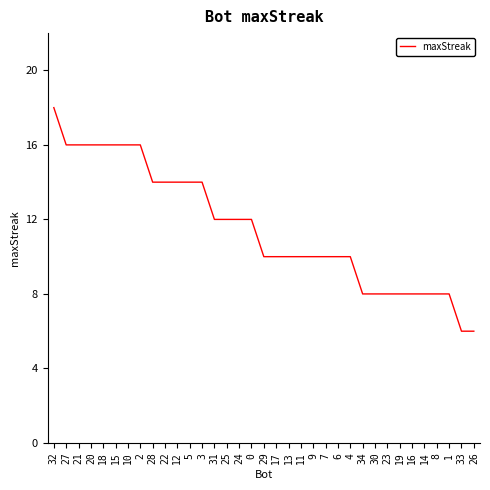

Approximately how many times larger is the value at 15 compared to 4?

1.6